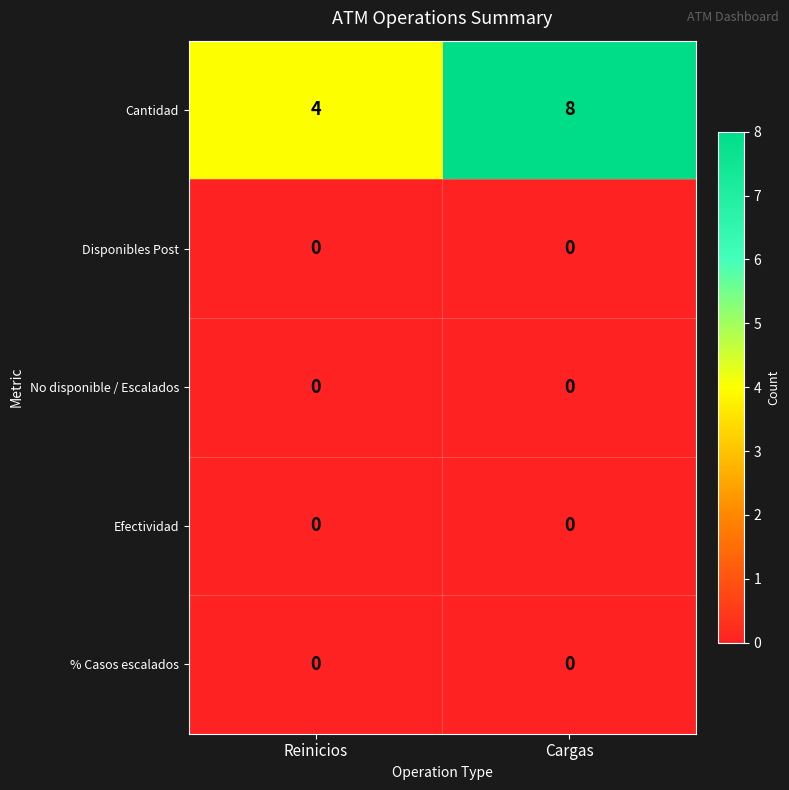

What is the spread (max minus min) of values at Cargas?

8